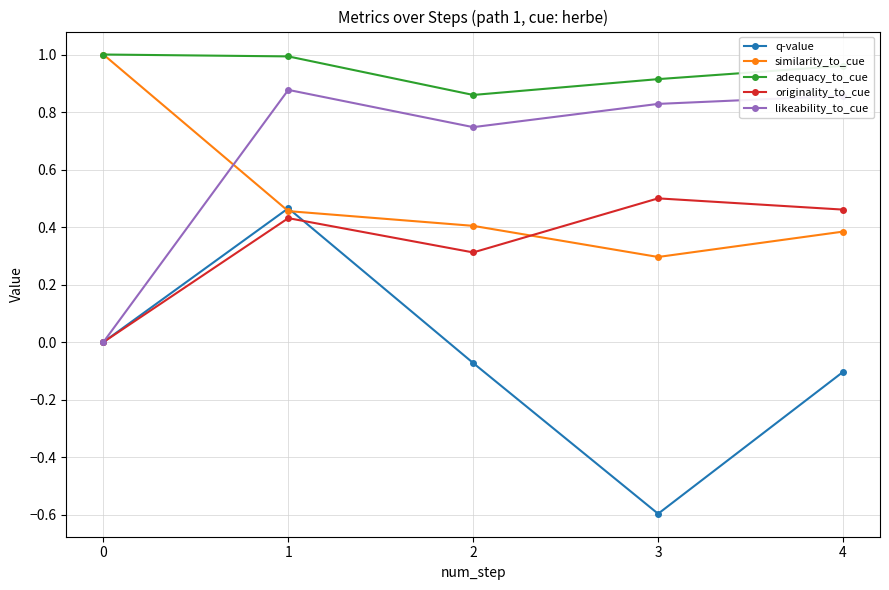

The originality_to_cue series shows 0.4 at 2. True or false?

False